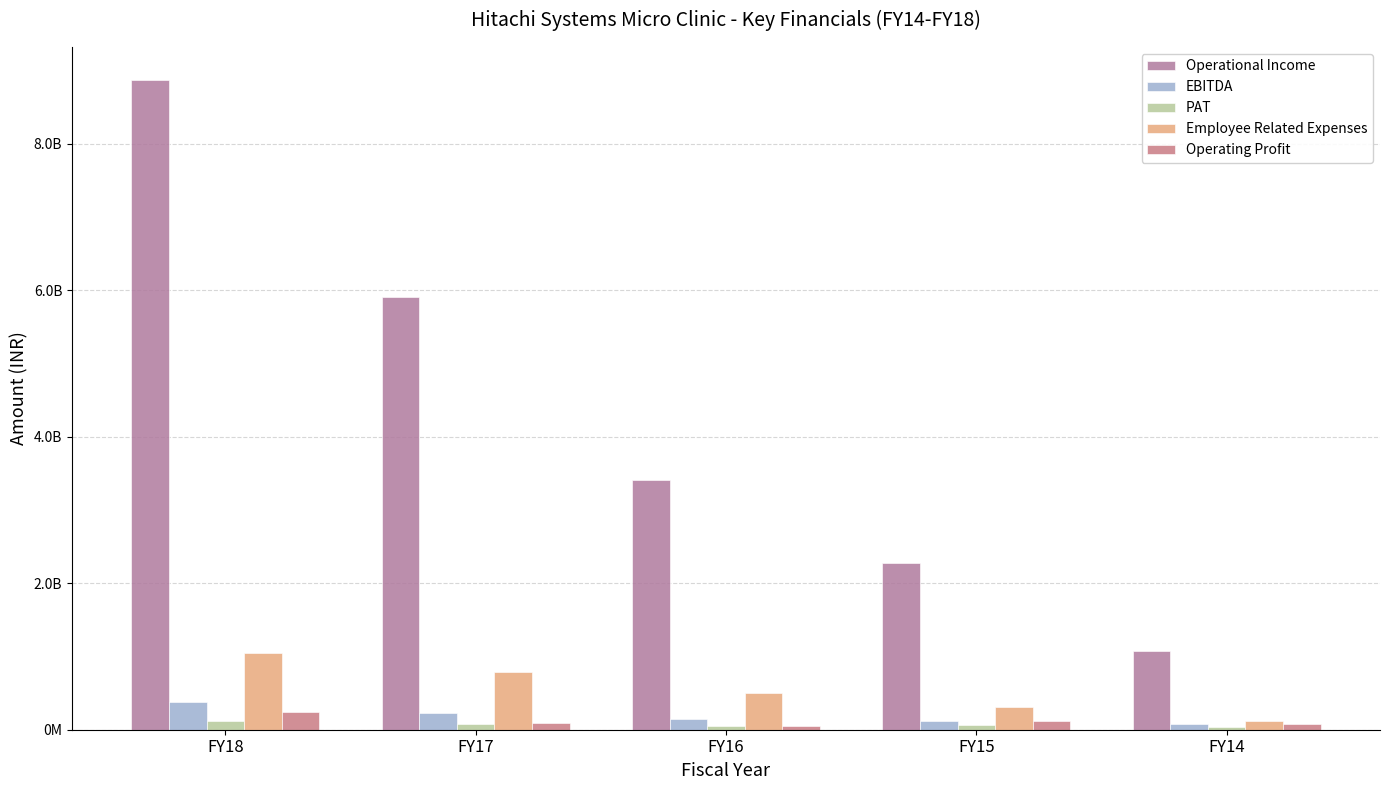

Does the chart contain any negative values?

No